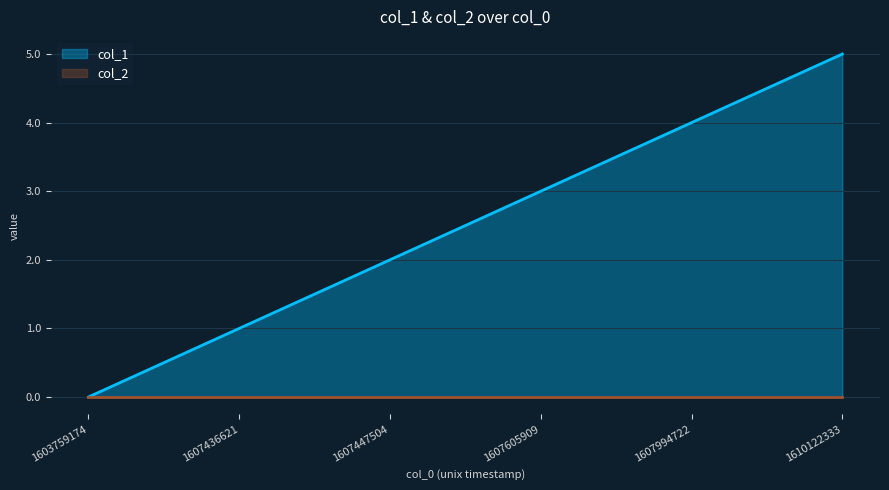

What value does the data have at 1610122333?

5